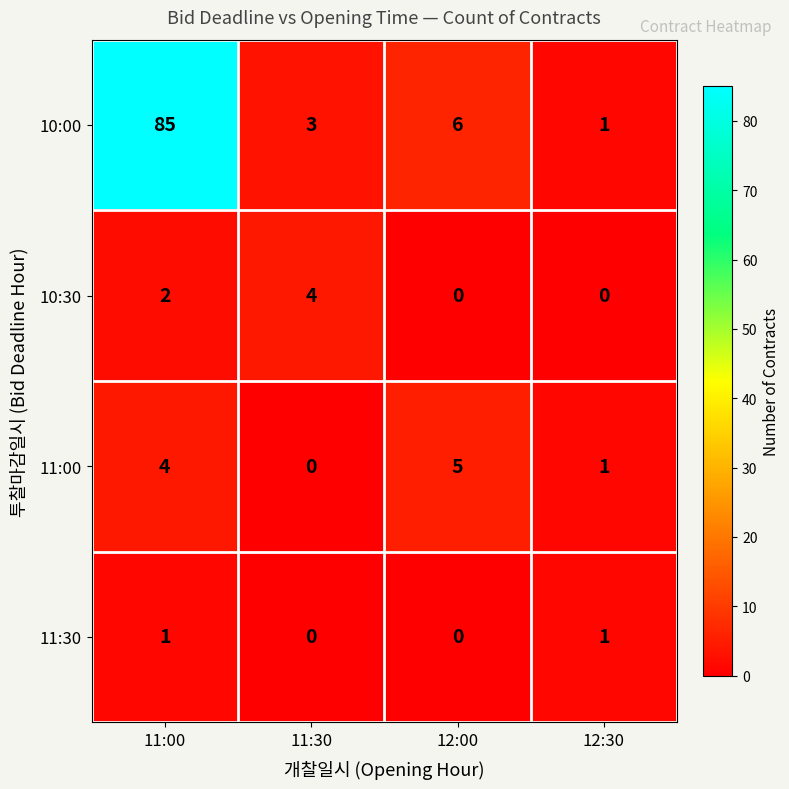

Reading left to right, list all the values displayed in this chart.

10:00: 85	3	6	1
10:30: 2	4	0	0
11:00: 4	0	5	1
11:30: 1	0	0	1